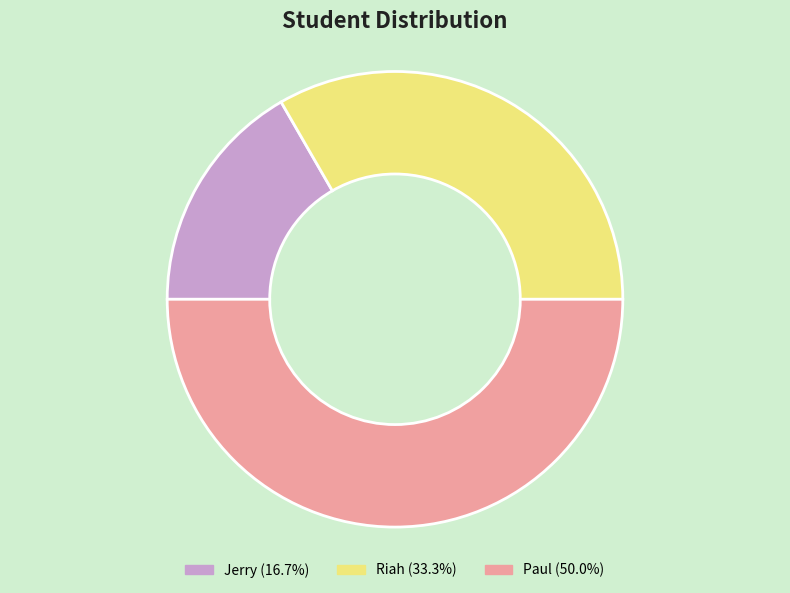

Is it true that Paul is 79% of the pie?

False